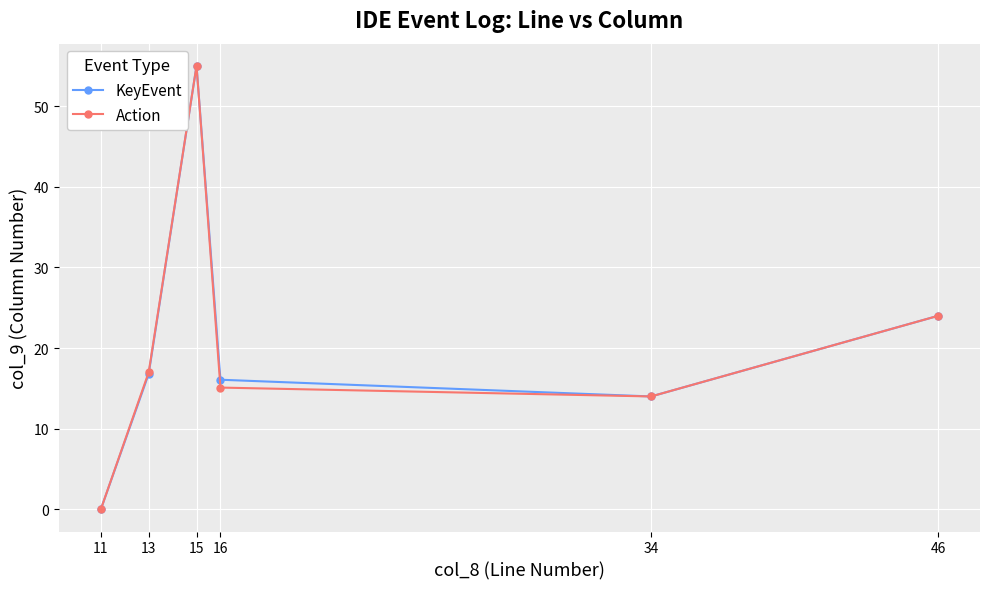

True or false: Action has a value of 55.0 at 15.

True